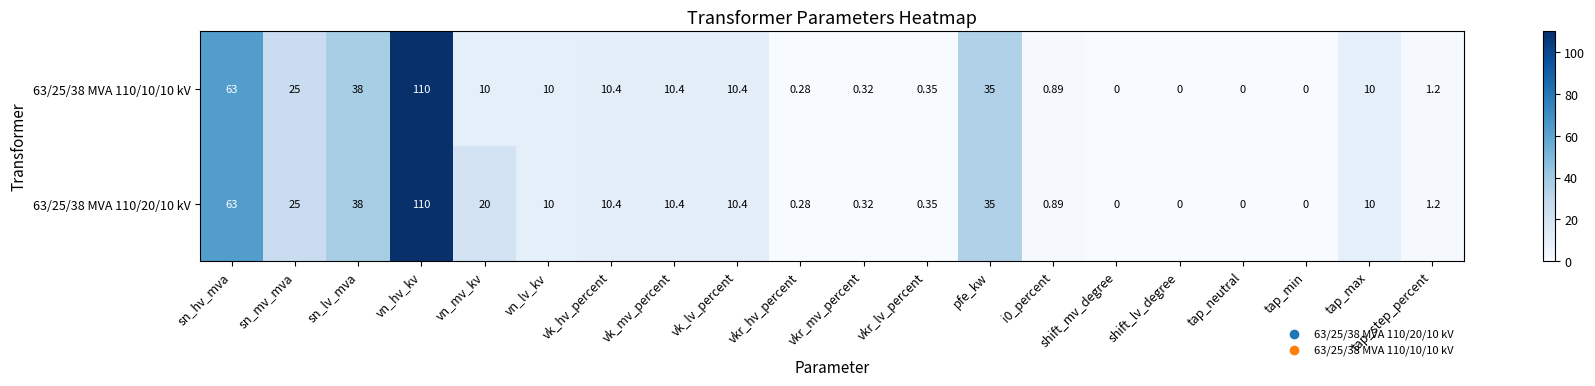

At which label is 63/25/38 MVA 110/20/10 kV closest to 55?

sn_hv_mva